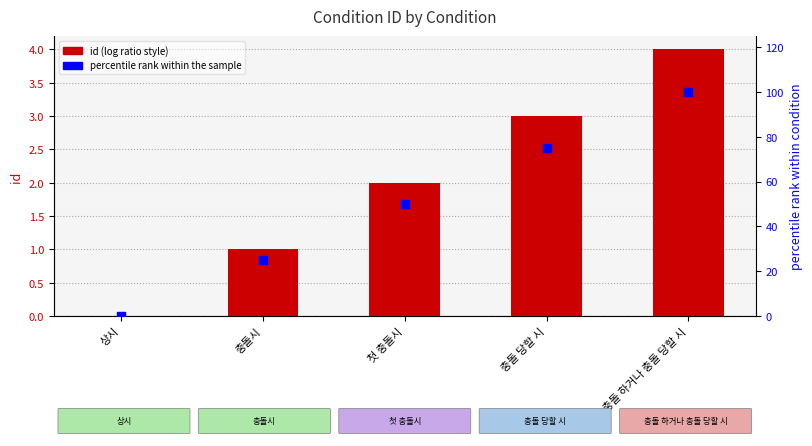

Which series reaches the minimum Y coordinate?

id